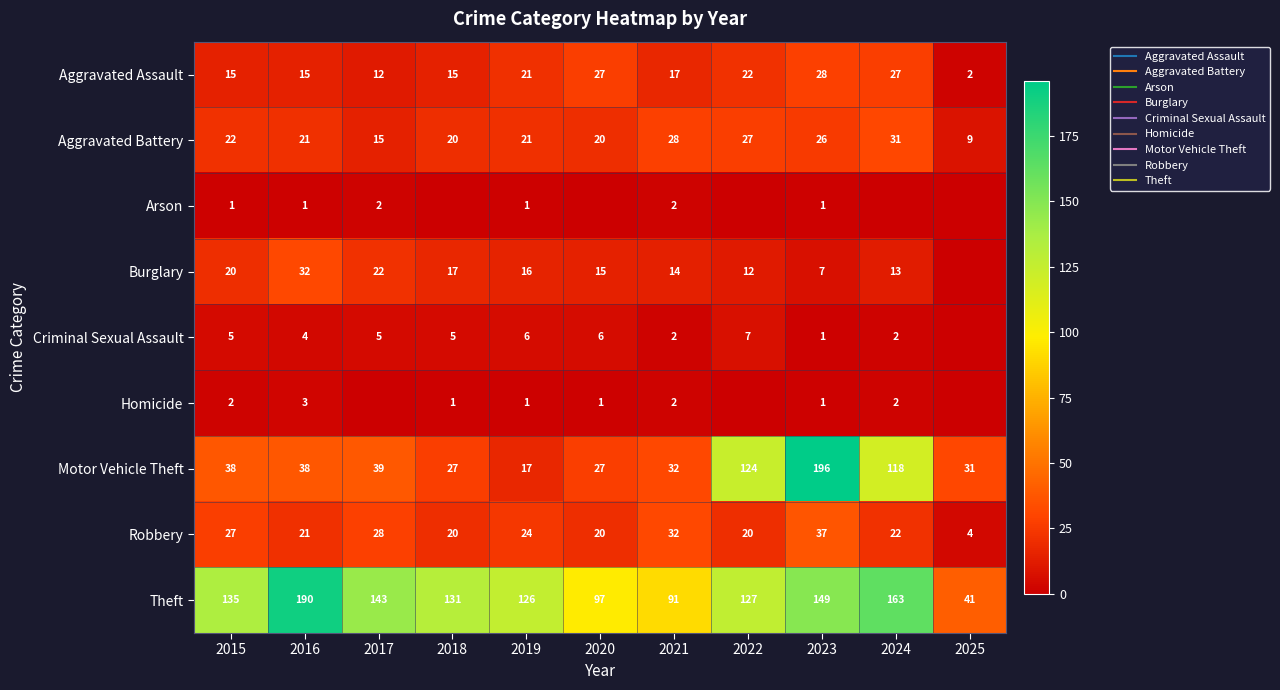

How many data points in Motor Vehicle Theft are less than 38?

5